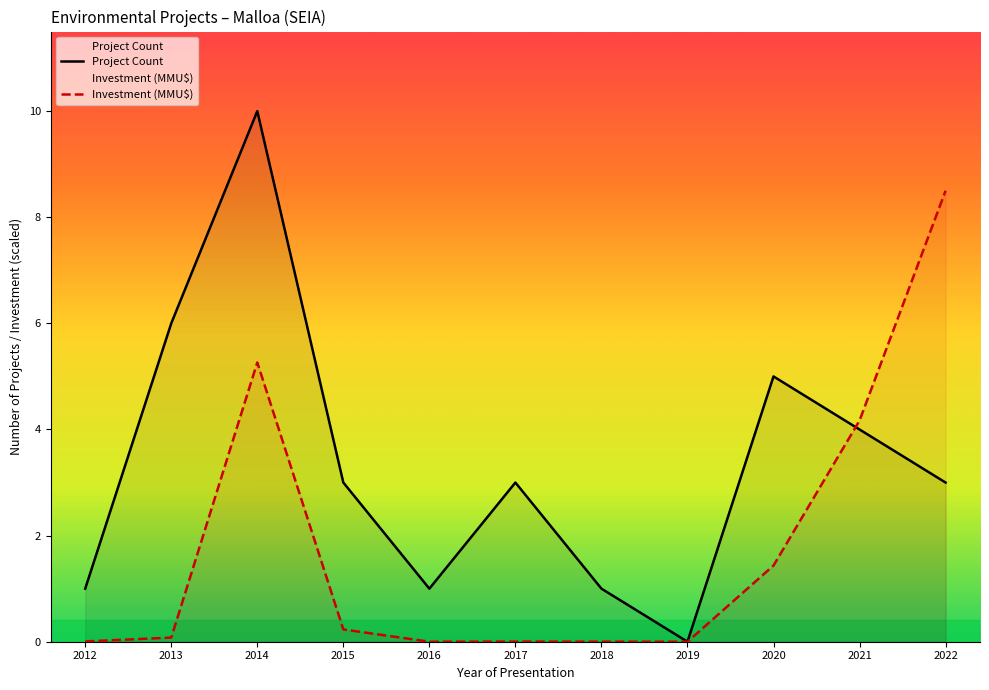

Between 2017 and 2019, which series saw the biggest shift?

Project Count